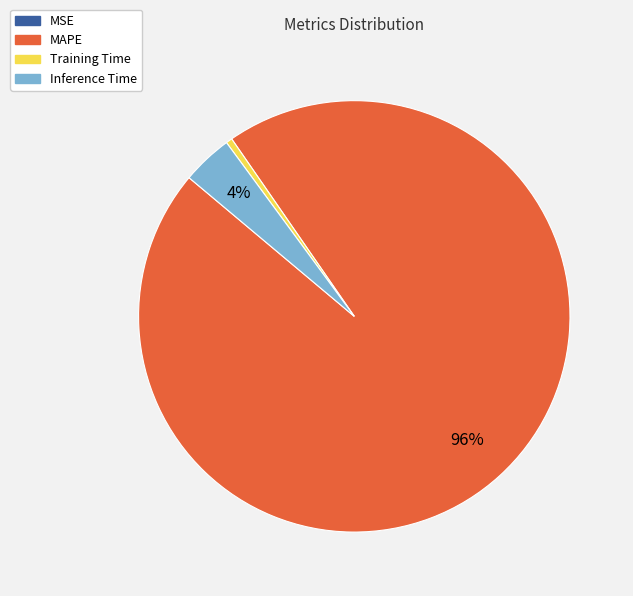

Which slice is the largest?

MAPE